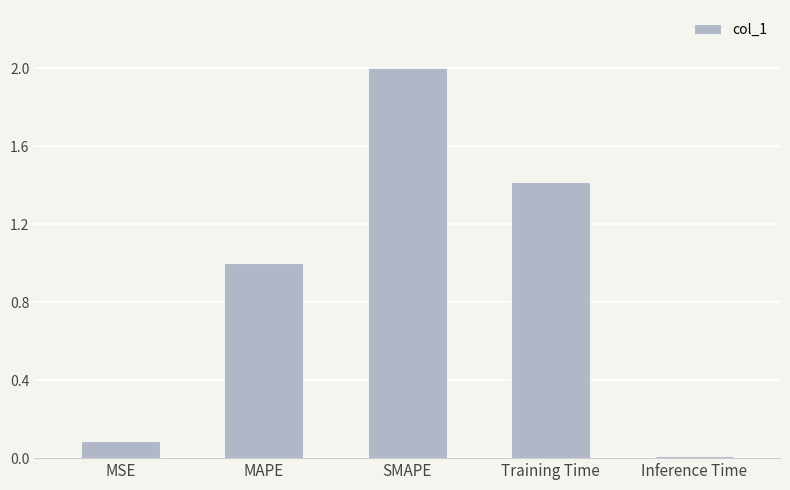

What is the average value?

0.9